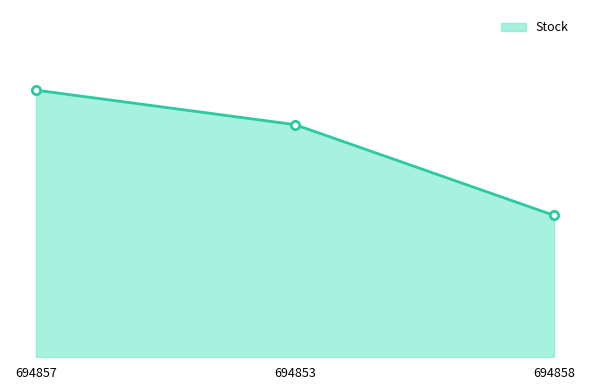

Does the chart have visible grid lines?

No